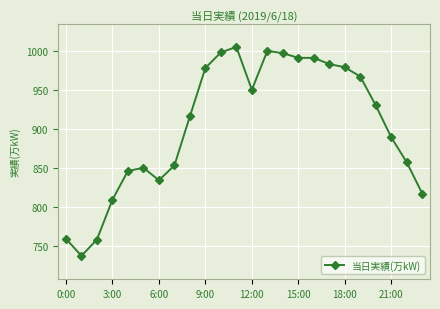

What is the difference between the maximum and minimum values?

268